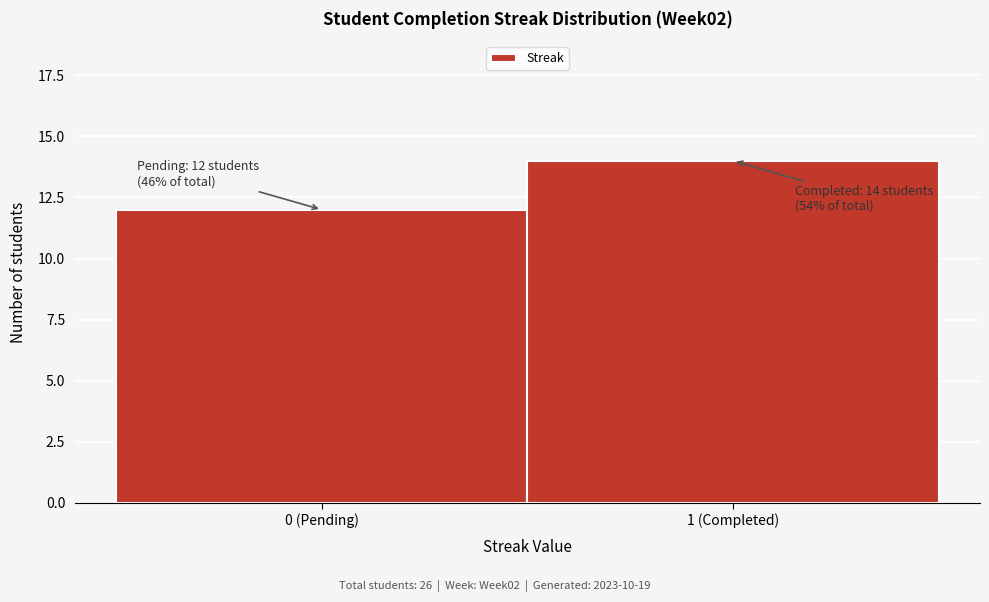

Reading left to right, transcribe all the data shown in this chart.

0 (Pending)=12	1 (Completed)=14